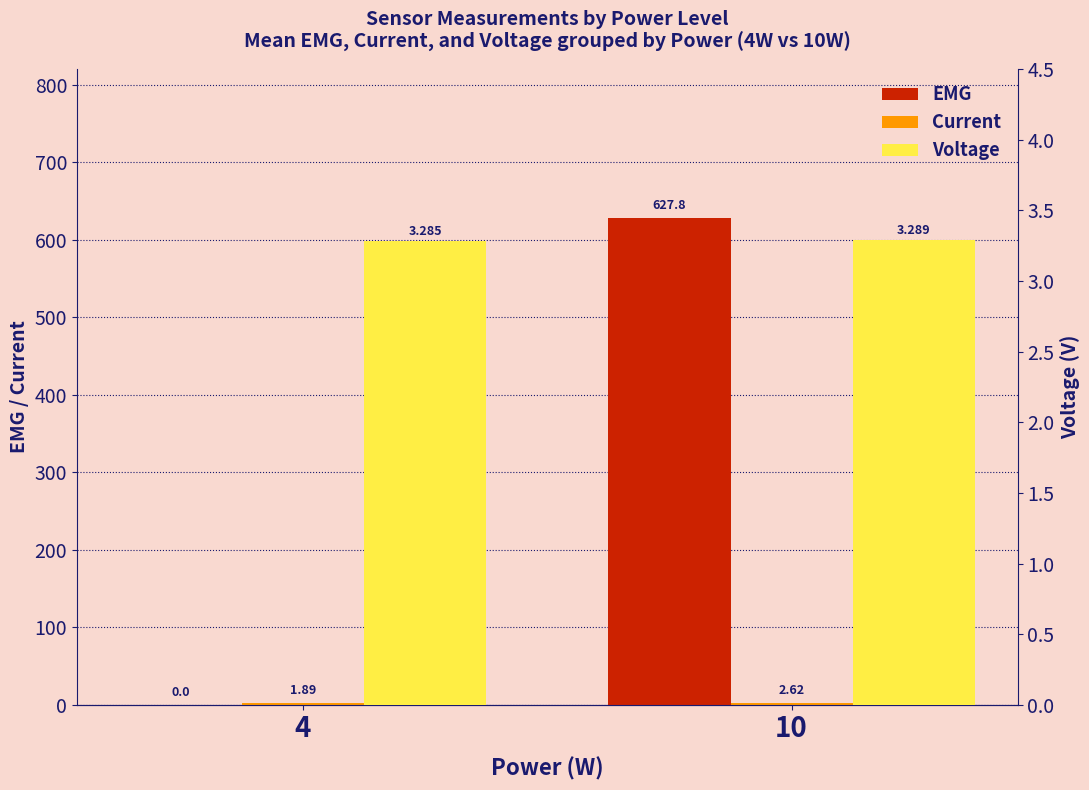

At which label does EMG reach its peak?

10